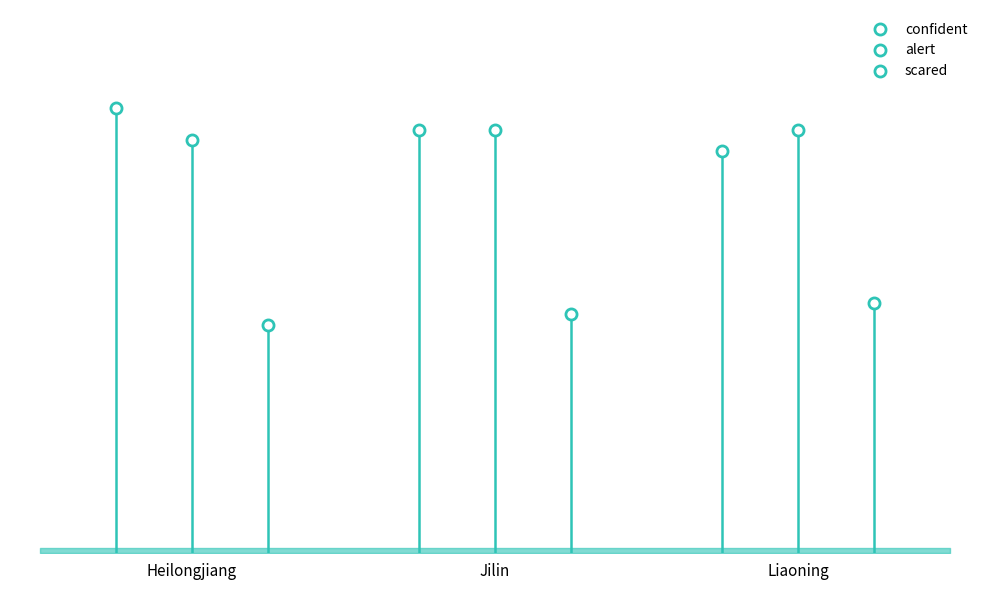

Is it true that scared equals 1.1 at Jilin?

False